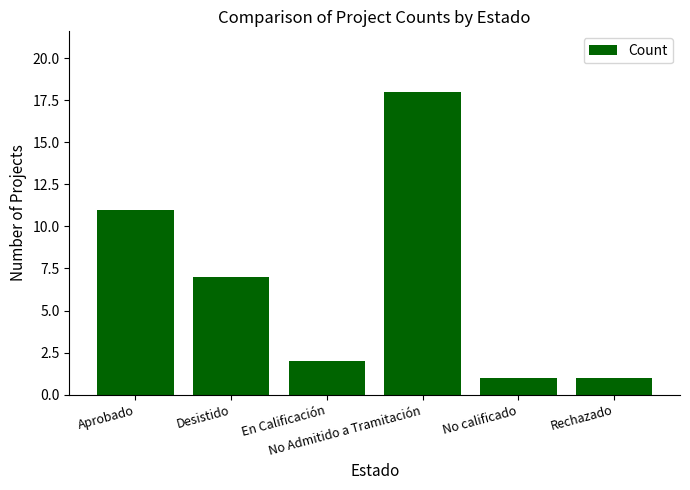

What is the average value?

7